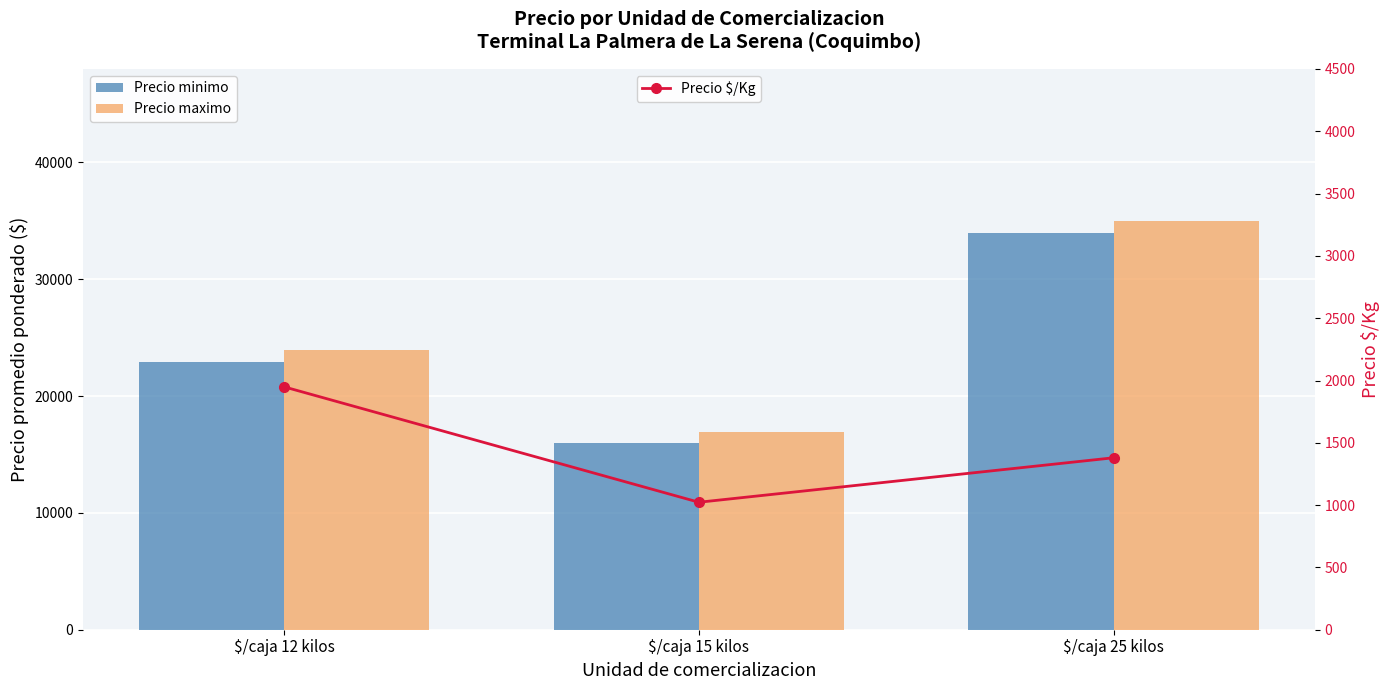

What is the maximum value shown in the chart?

35000